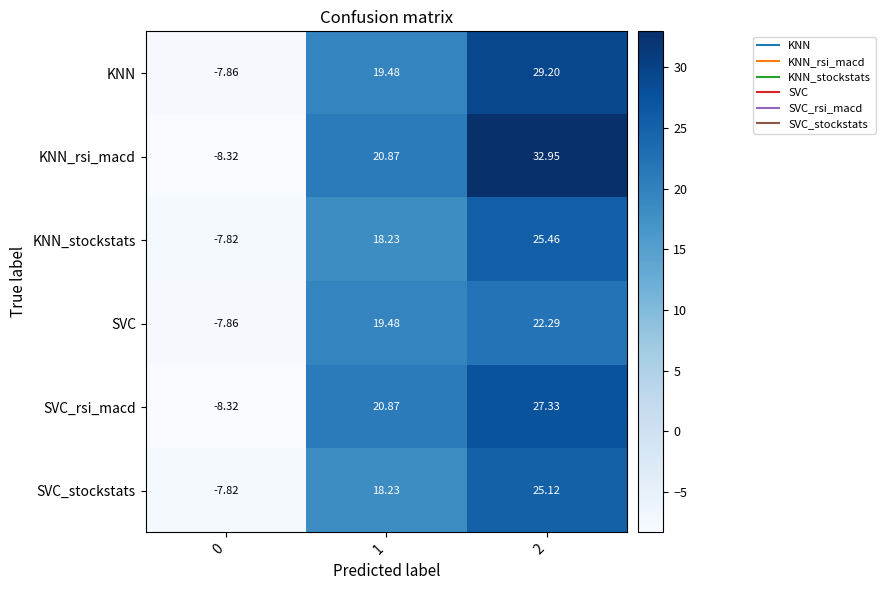

Rank the series by their maximum value, from highest to lowest.

KNN_rsi_macd, KNN, SVC_rsi_macd, KNN_stockstats, SVC_stockstats, SVC